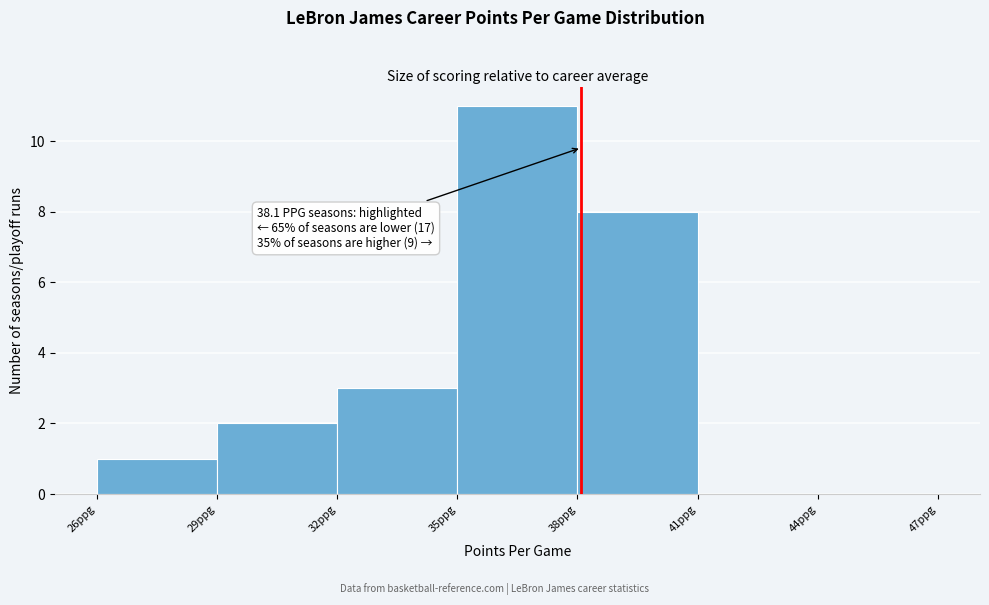

Over which range of the x-axis is the bar tallest?

35 to 38